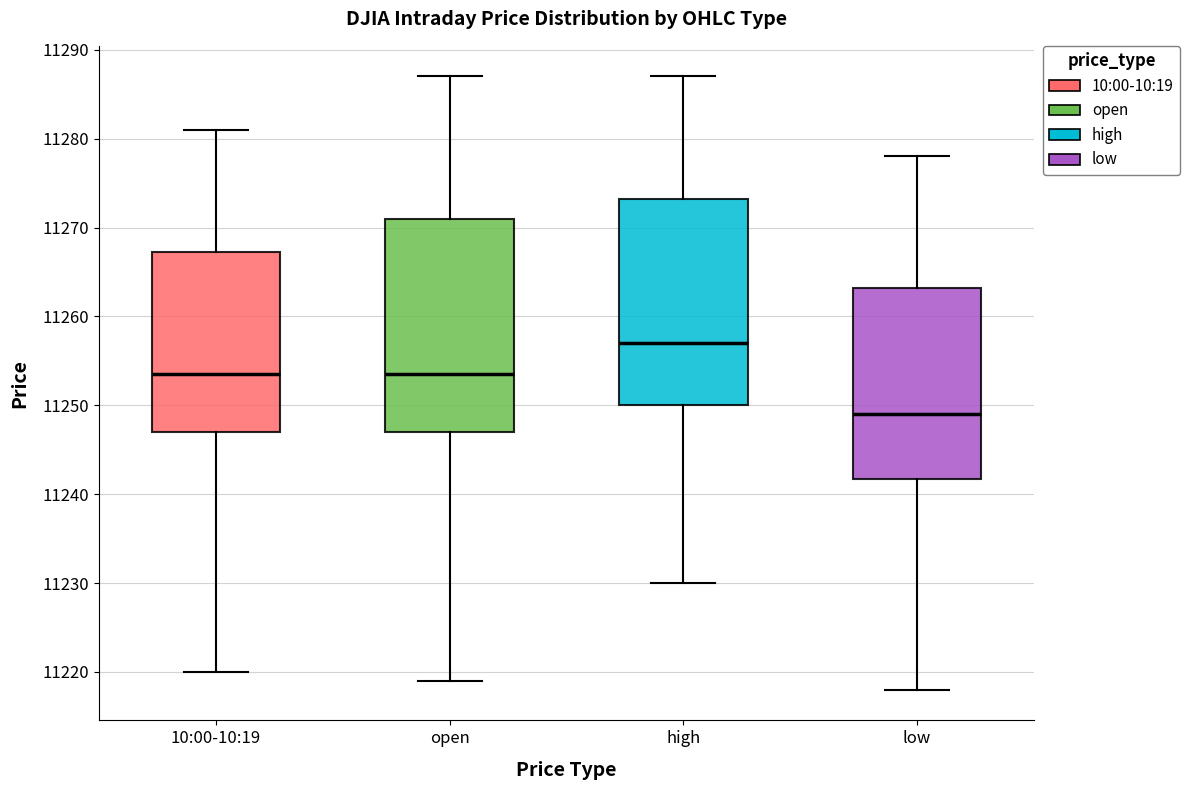

Reading left to right, transcribe this box plot: for each box, give where its median line is, the range the box spans, and where its two whiskers end, as read against the y-axis. The values are not printed on the chart, so give them approximately, as read against the axis.

10:00-10:19: median 11254, box 11247 to 11267, whiskers 11220 to 11281
open: median 11254, box 11247 to 11271, whiskers 11219 to 11287
high: median 11257, box 11250 to 11273, whiskers 11230 to 11287
low: median 11249, box 11242 to 11263, whiskers 11218 to 11278